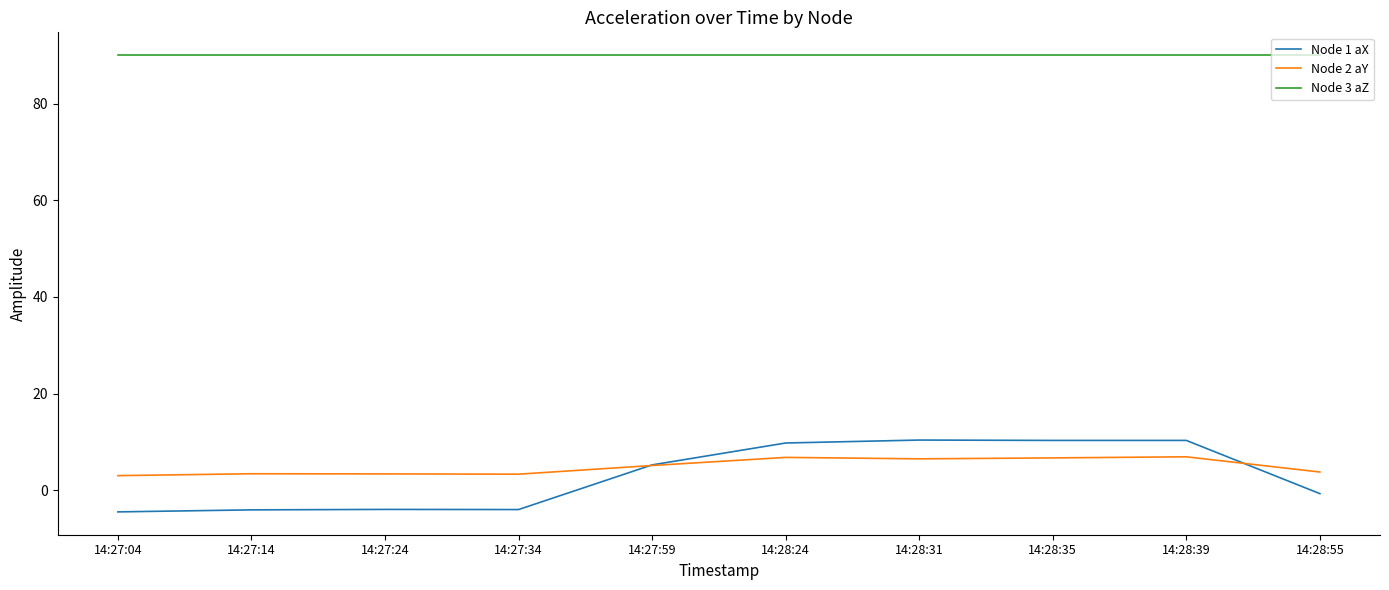

What is the minimum value shown in the chart?

-4.4